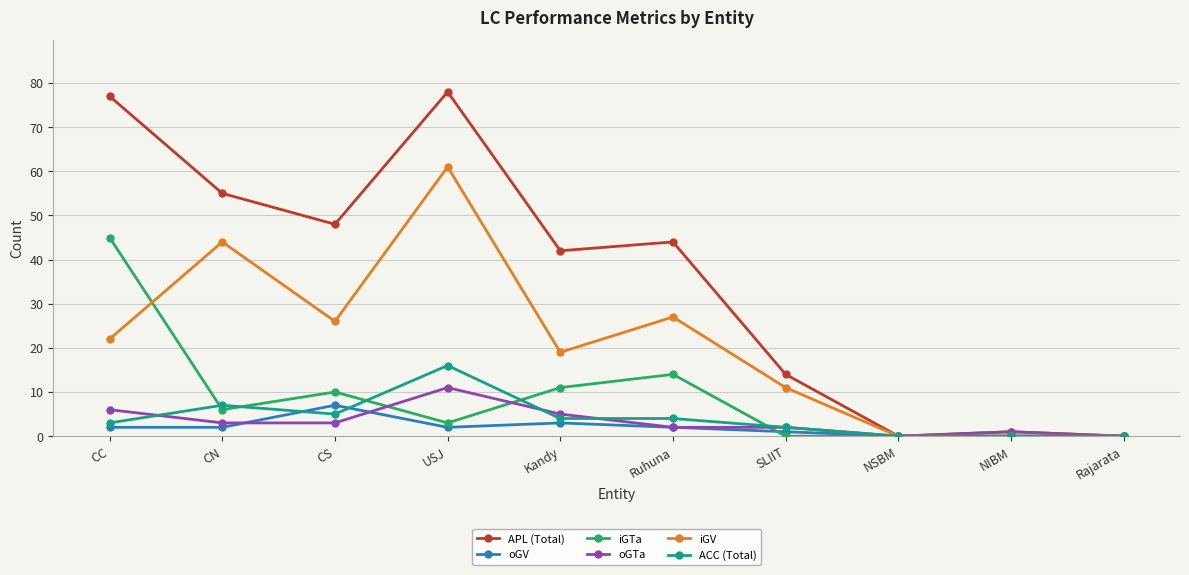

Does the chart display data point markers on the line(s)?

Yes